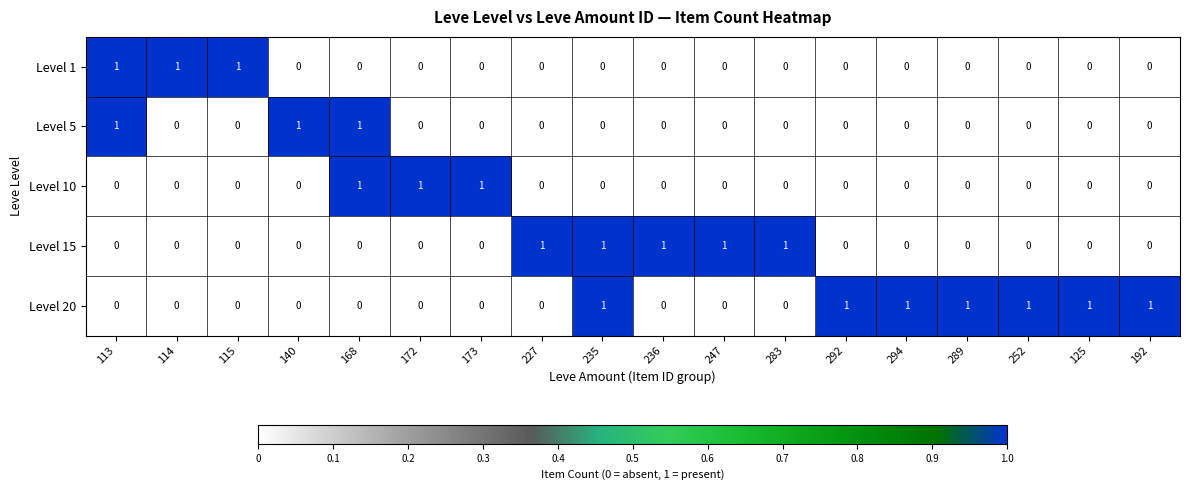

How many distinct data groups are displayed?

5